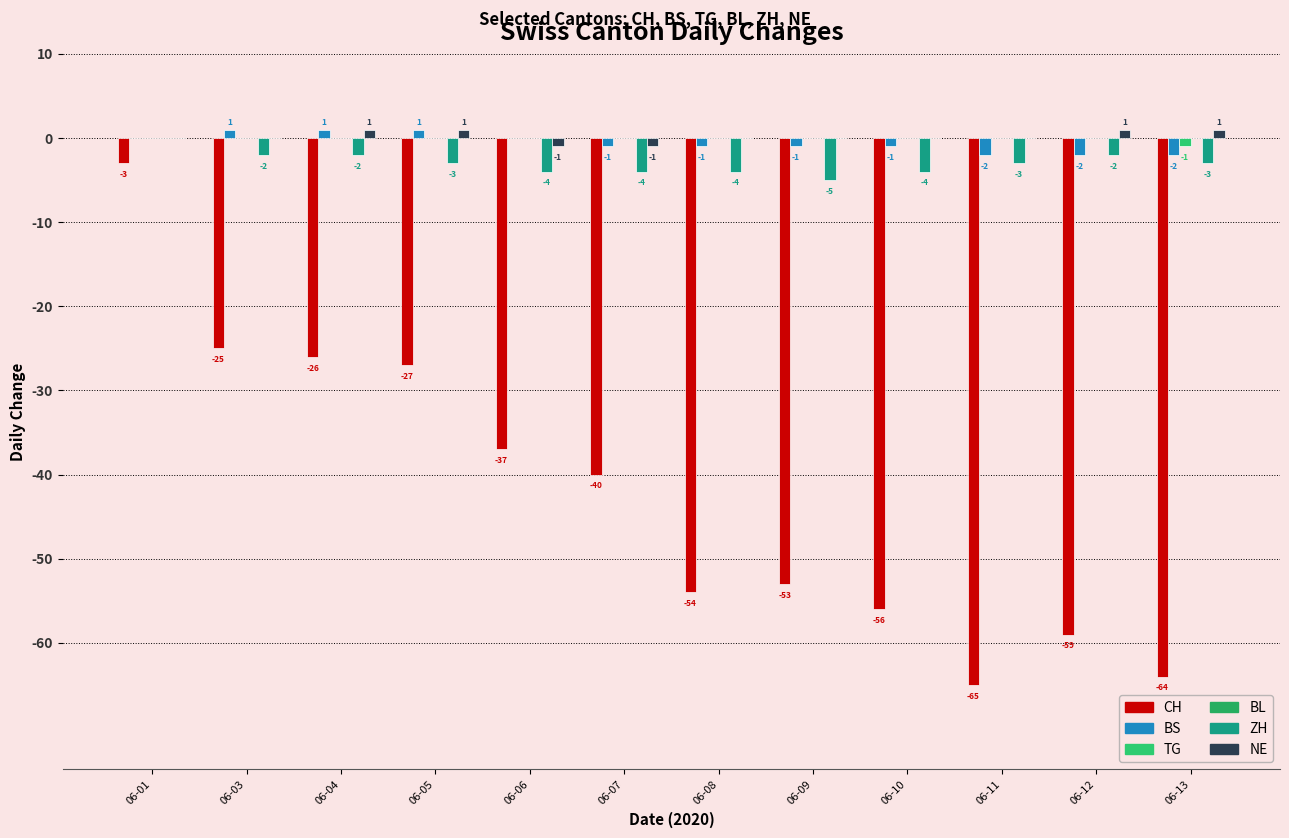

Which series changed the most between 06-06 and 06-13?

CH